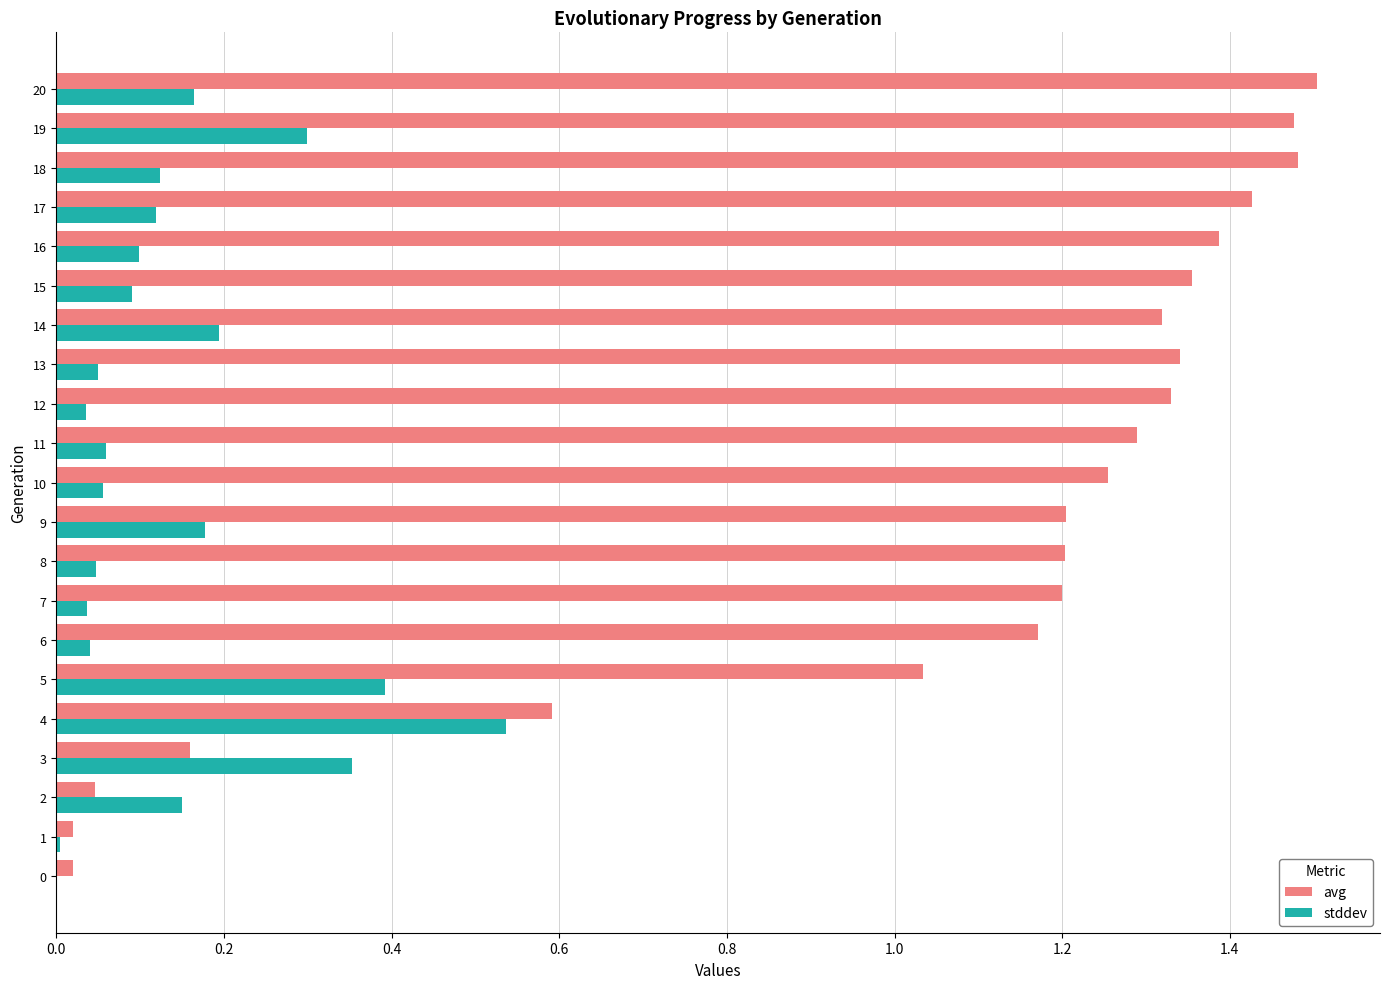

The value of avg at 7 is 1.2. True or false?

True